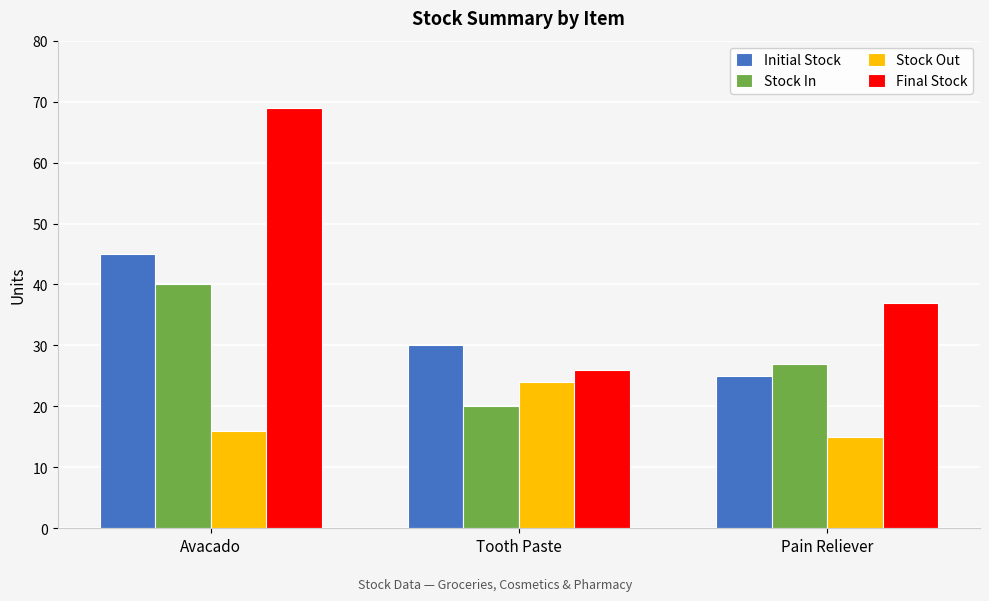

What is the spread (max minus min) of values at Tooth Paste?

10